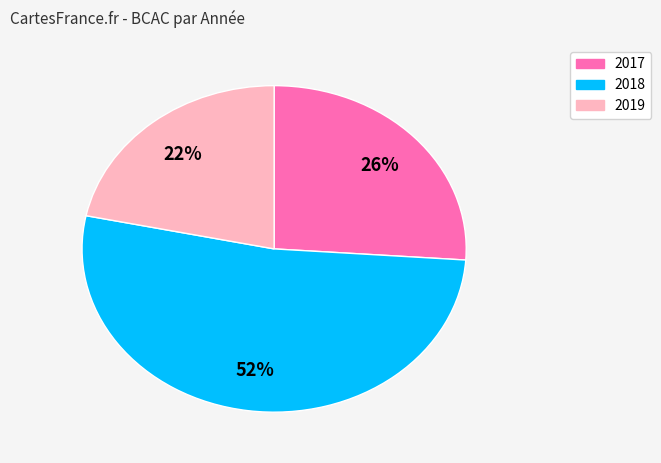

Does any single category account for the majority?

Yes